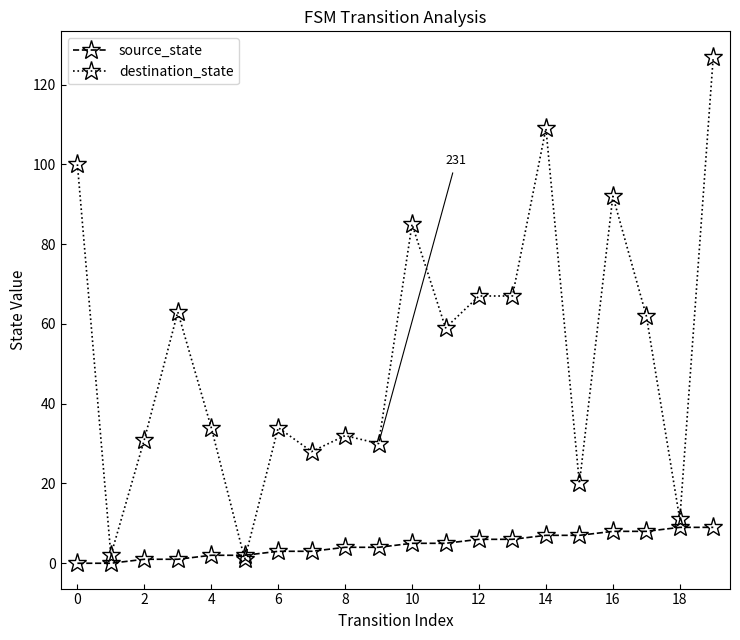

What is the maximum value for destination_state?

127